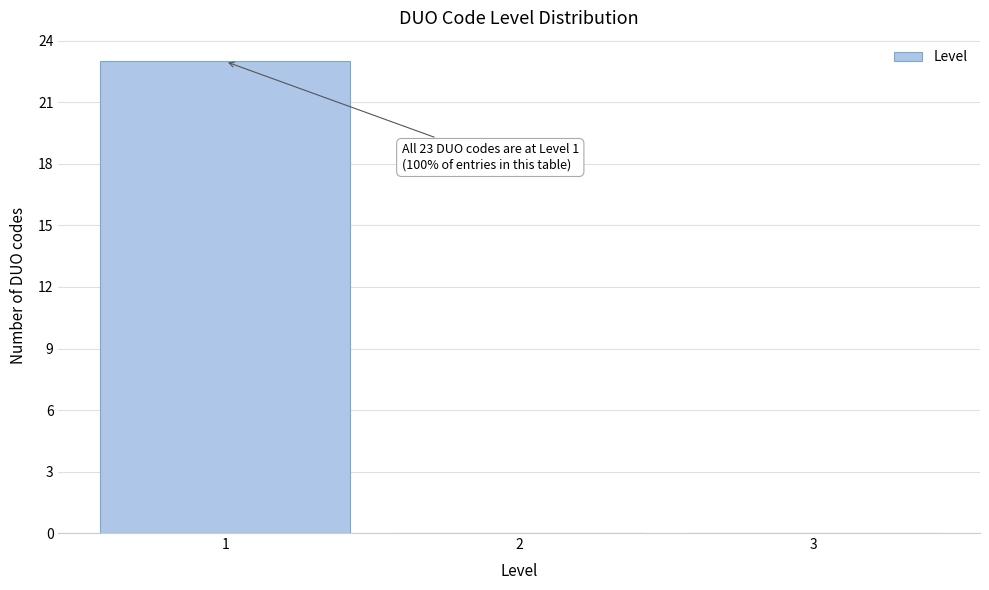

Over which range of the x-axis is the bar tallest?

0.5 to 1.5